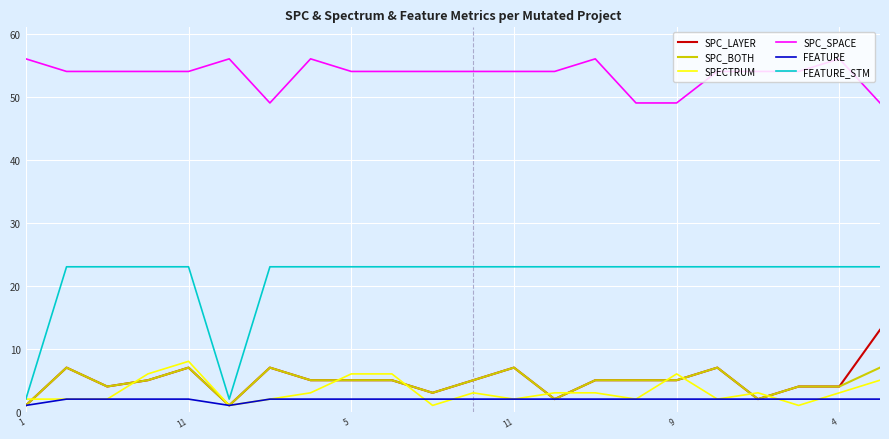

Which series has the widest spread of values?

FEATURE_STM